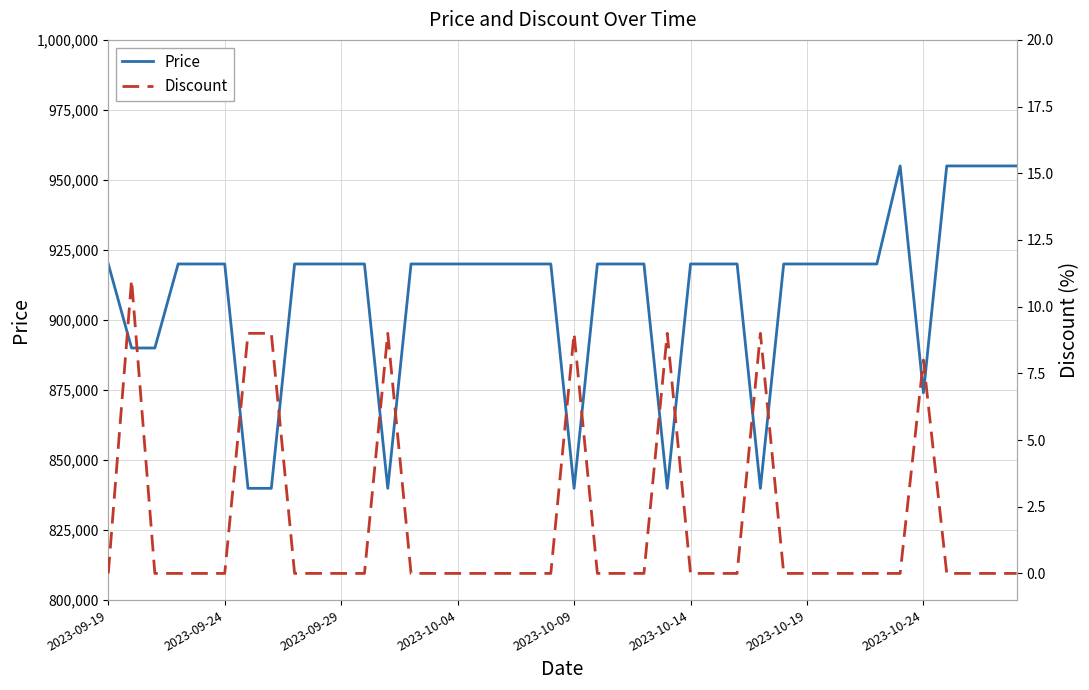

What is the difference between the second highest and minimum values in the Price series?

115100